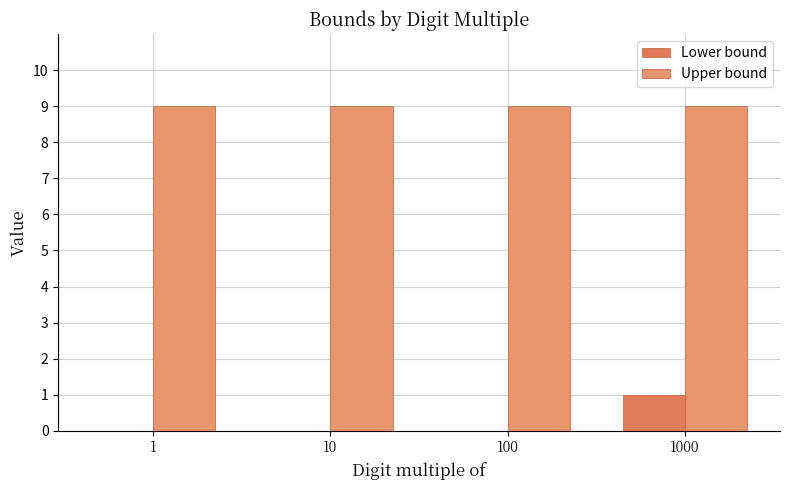

What is the highest value of the Upper bound series?

9